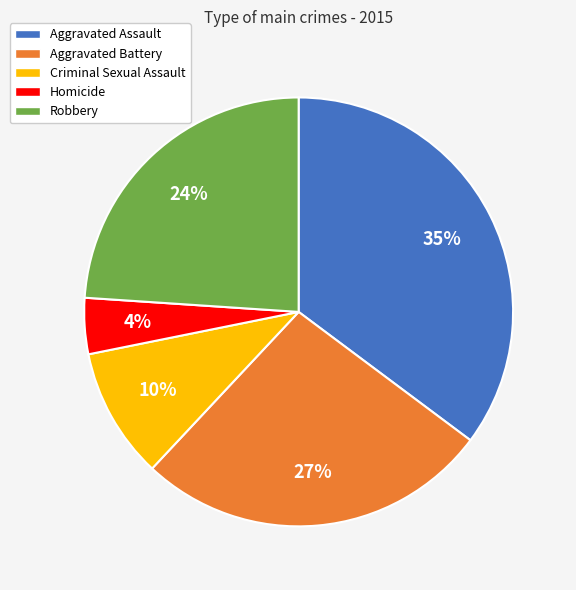

Which category has the biggest portion of the pie?

Aggravated Assault